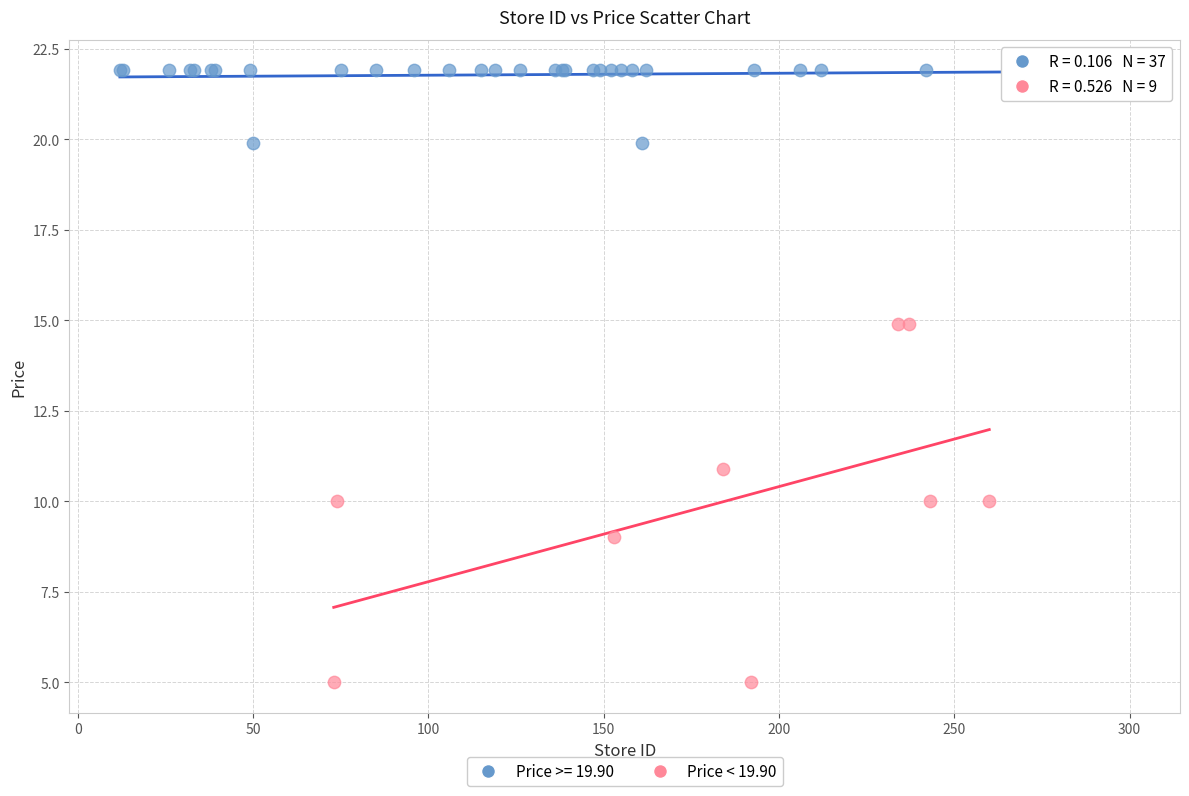

Which series has the largest Y range (max minus min)?

Price < 19.90